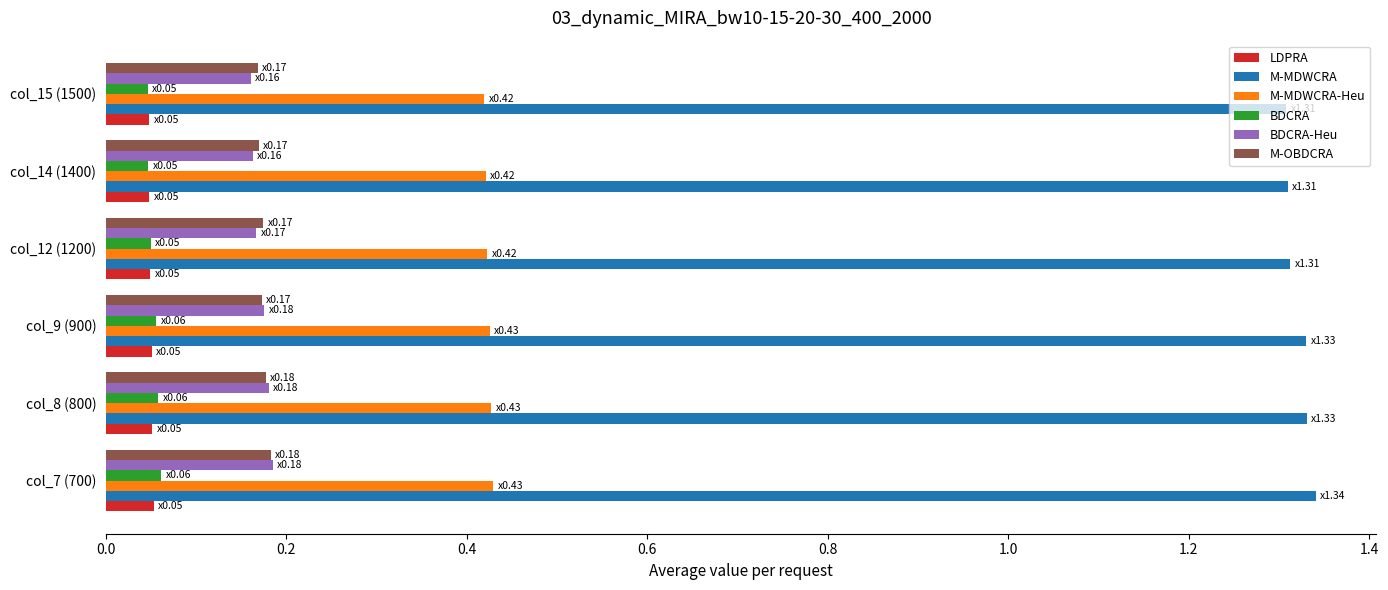

How many series are shown in this chart?

6